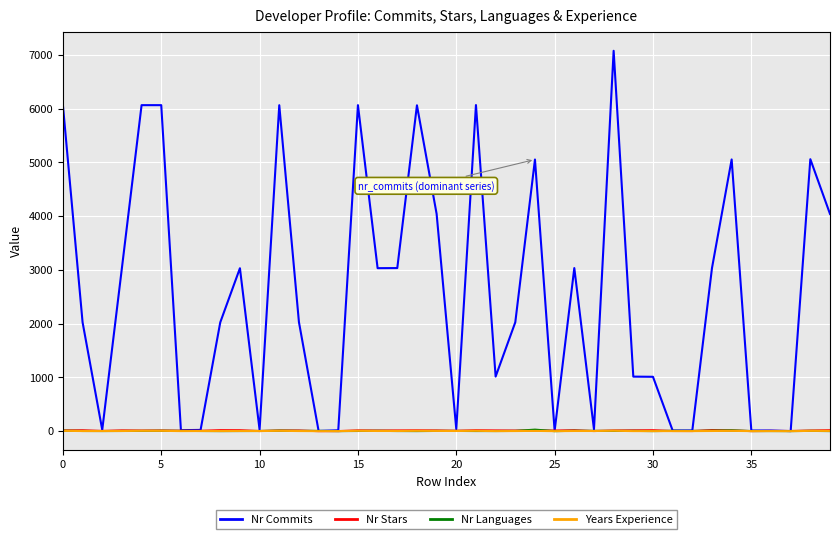

Which series has the widest spread of values?

Nr Commits